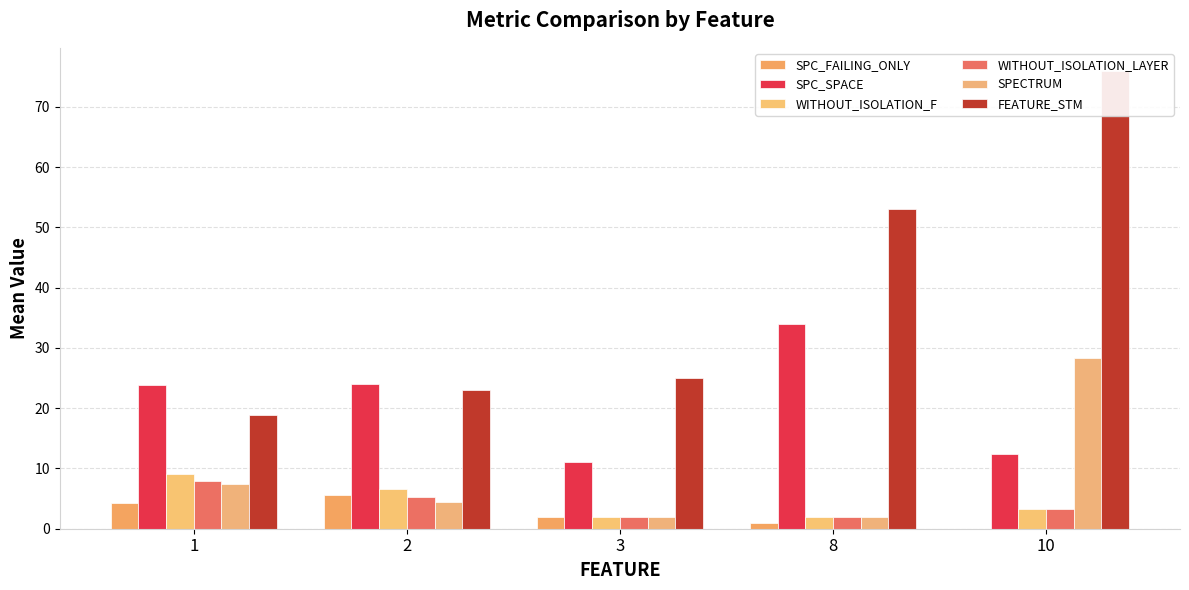

What is the average value of the SPC_SPACE series?

21.0